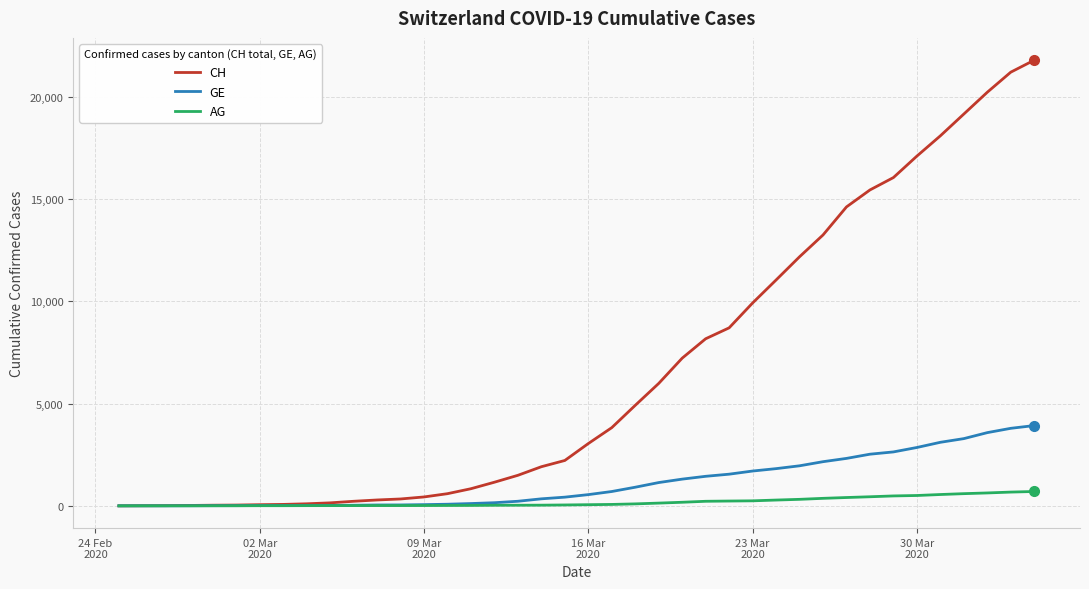

Which series has the largest range (max minus min)?

CH